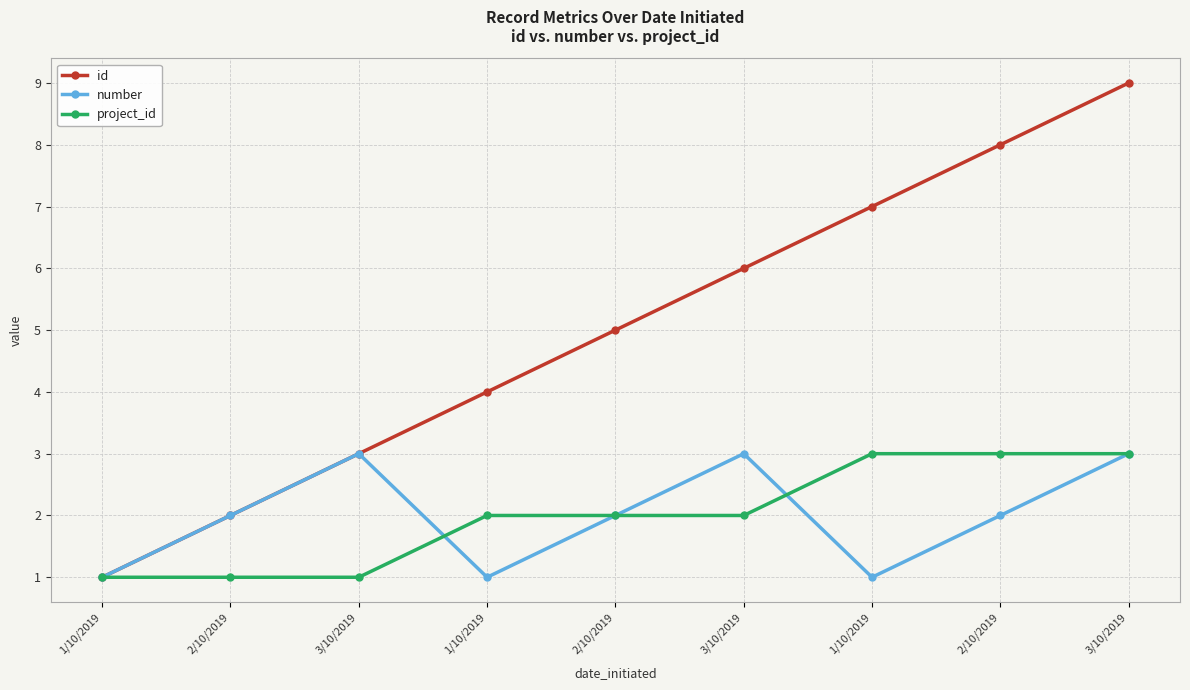

How many categories are shown in the chart?

9